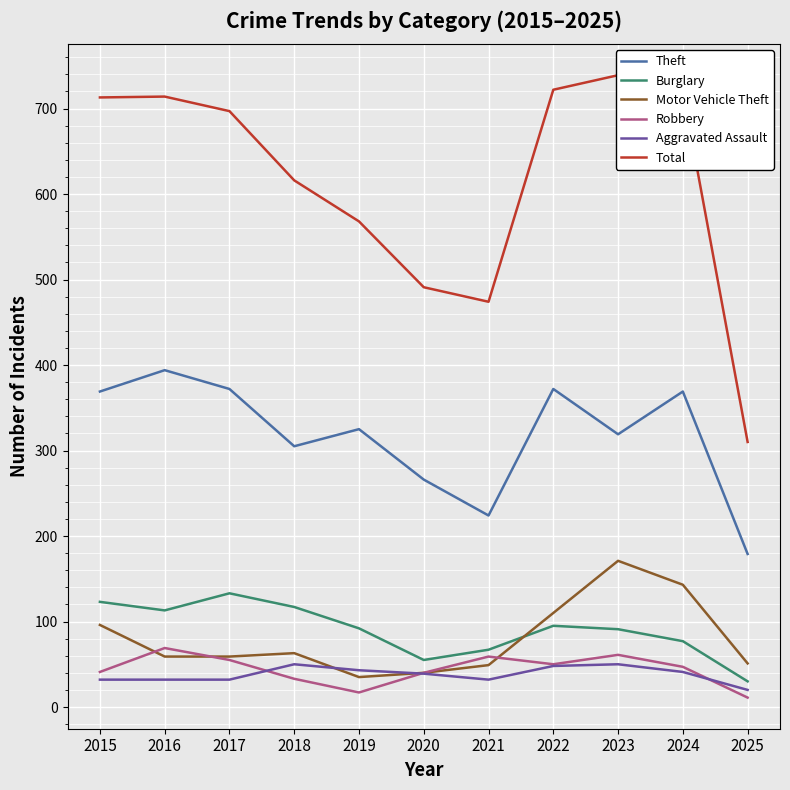

At which label is Aggravated Assault closest to 35?

2015